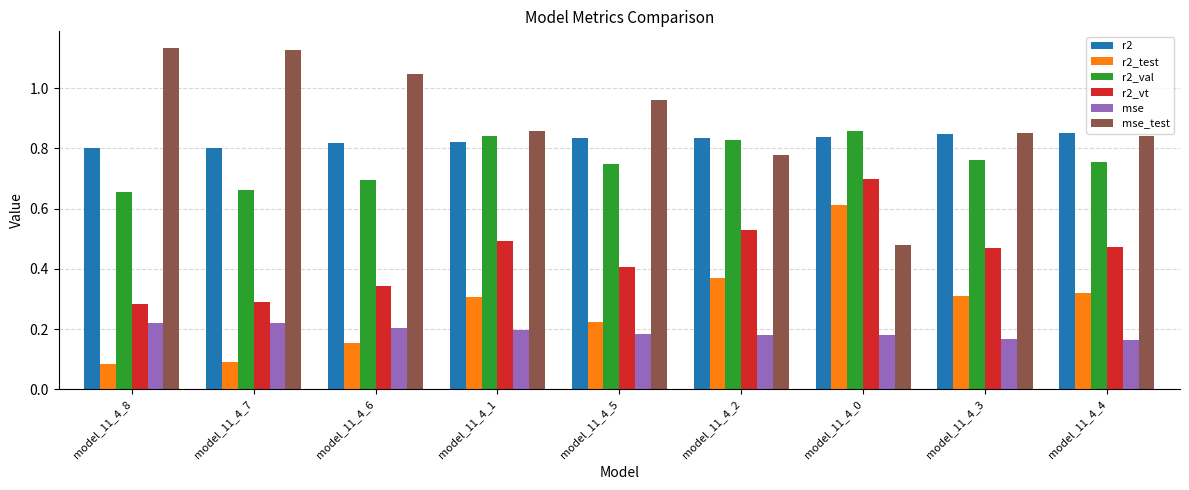

Which series has the largest total across all categories?

mse_test